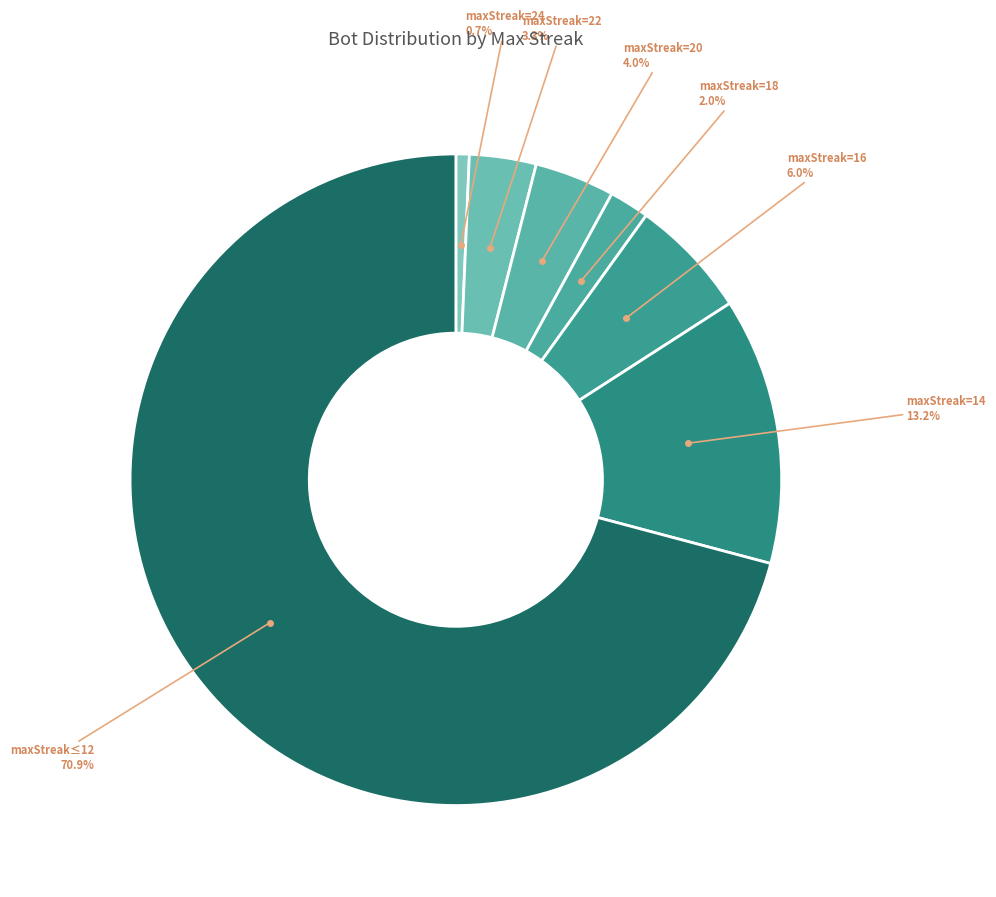

Which category has the smallest portion of the pie?

maxStreak=24